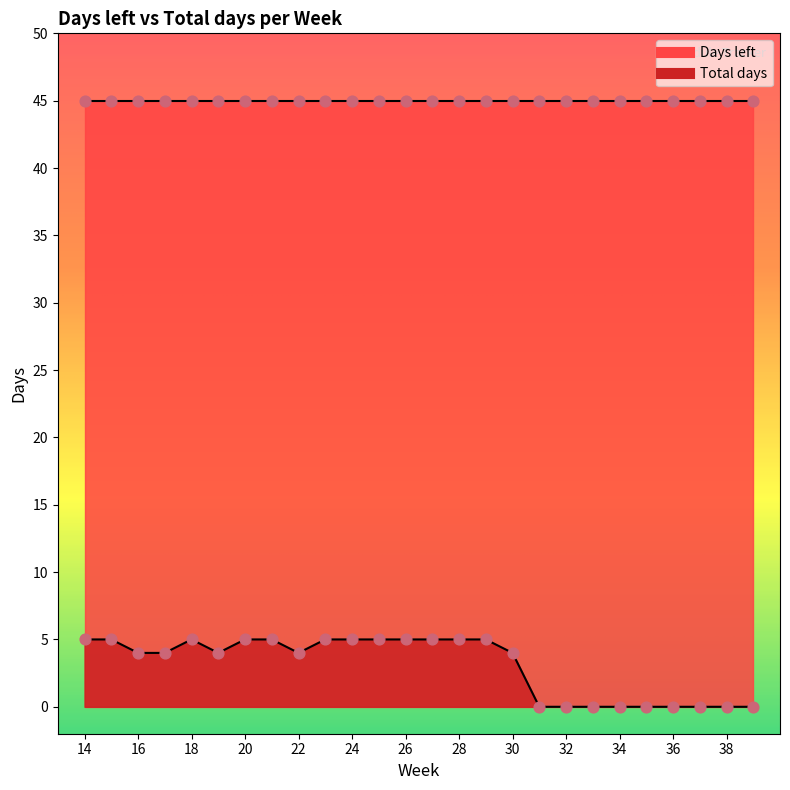

Which has a higher value, 14 or 39?

14